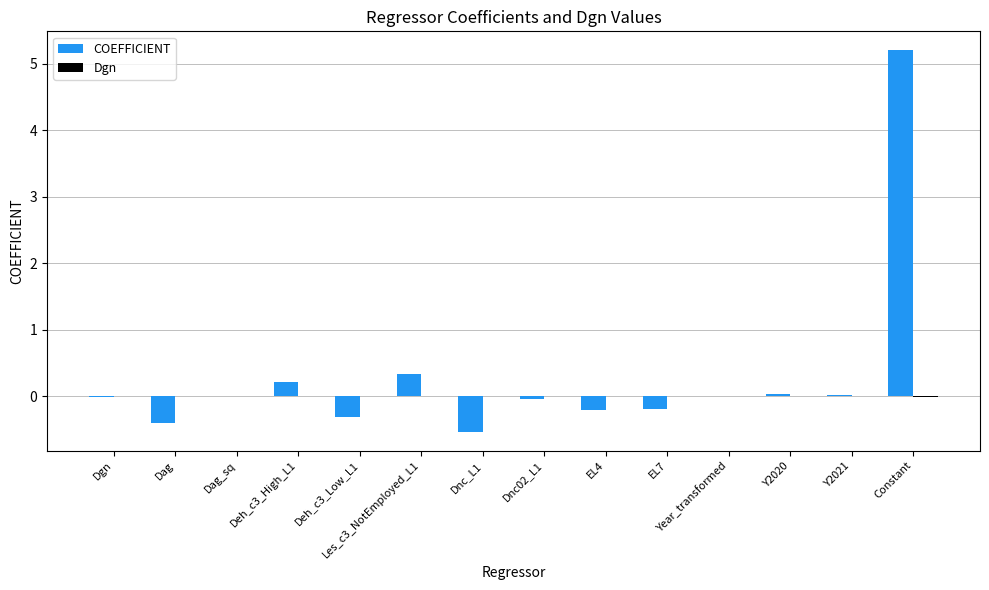

At which category is the sum across all series the highest?

Constant